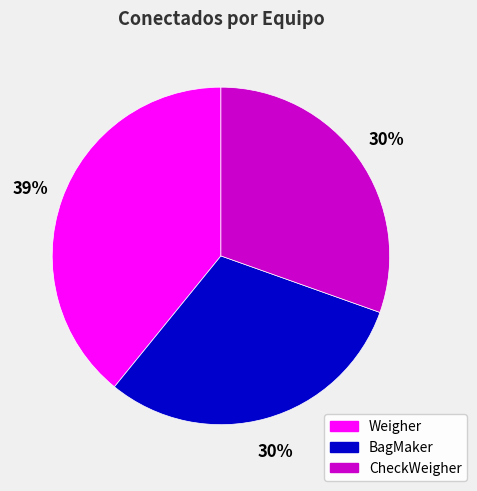

The CheckWeigher slice represents 30% of the pie. True or false?

True